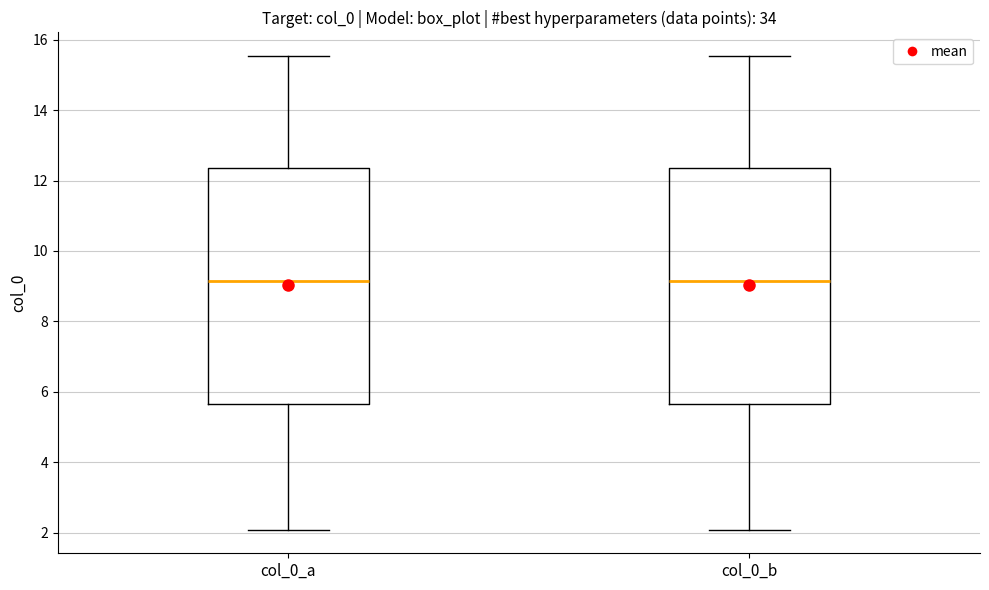

Where is the upper edge of the box for col_0_a on the y-axis? The values are not printed on the chart, so give them approximately, as read against the axis.

12.4